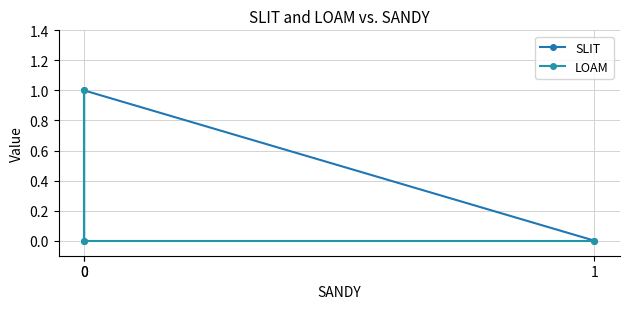

How many categories are shown in the chart?

3